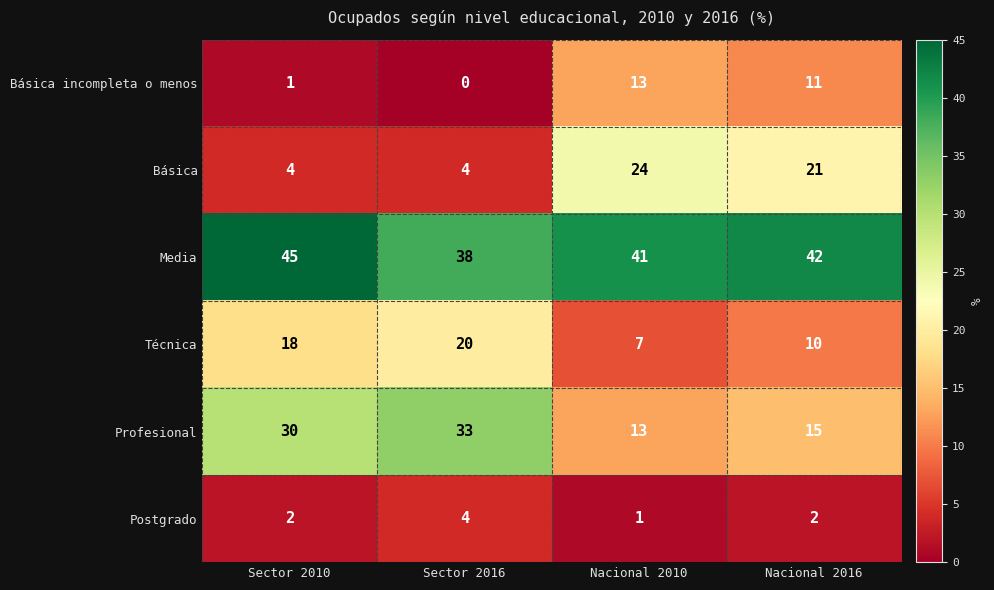

Rank the categories by Media value from lowest to highest.

Sector 2016, Nacional 2010, Nacional 2016, Sector 2010